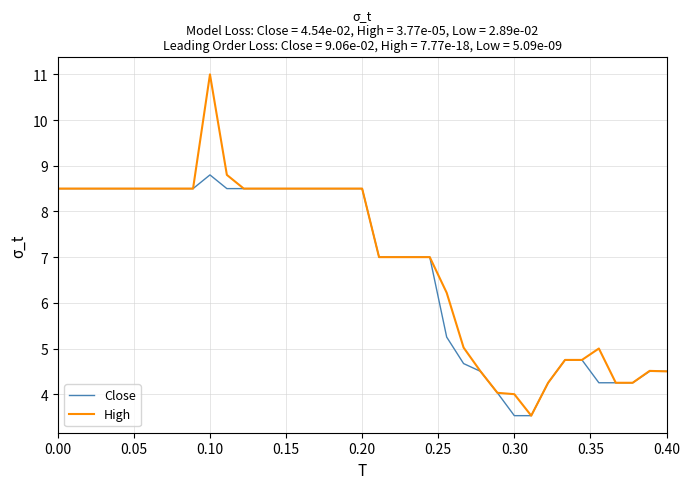

Which series has the largest total across all categories?

High